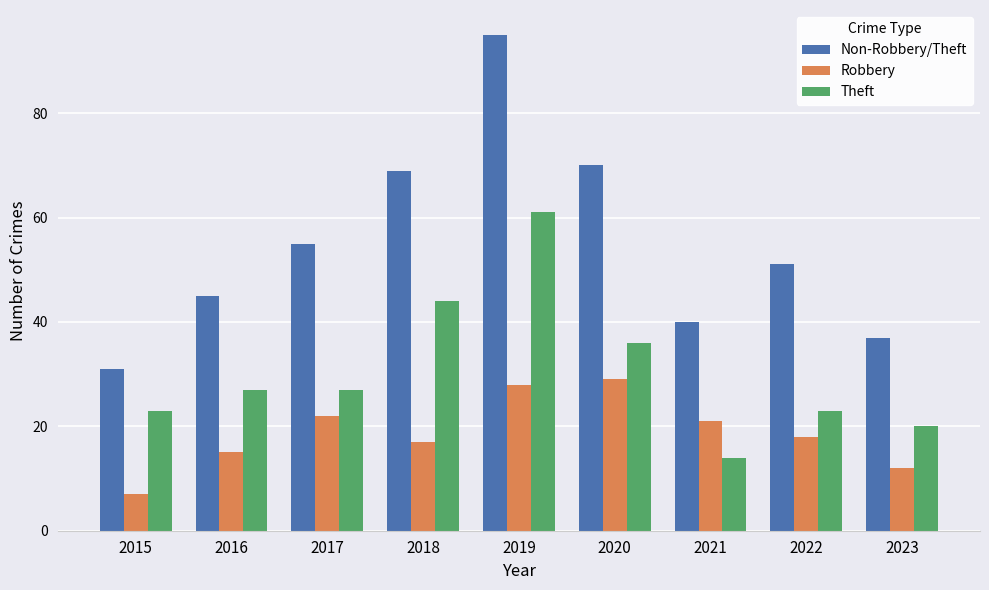

Reading right to left, transcribe all the data shown in this chart.

Non-Robbery/Theft: 37	51	40	70	95	69	55	45	31
Robbery: 12	18	21	29	28	17	22	15	7
Theft: 20	23	14	36	61	44	27	27	23